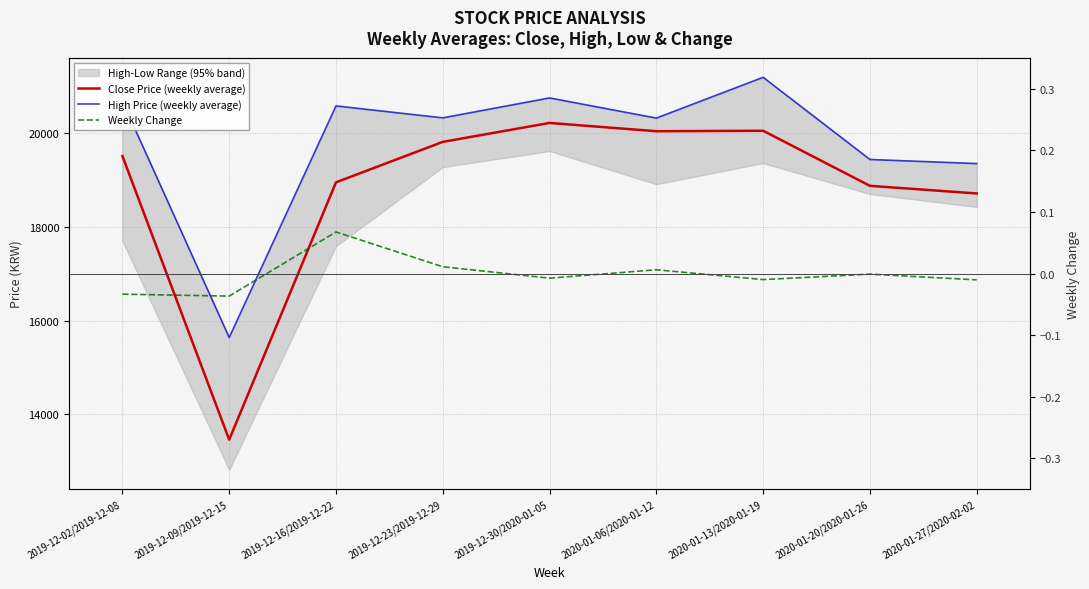

True or false: Close Price (weekly average) has a value of 29039.1 at 2019-12-23/2019-12-29.

False